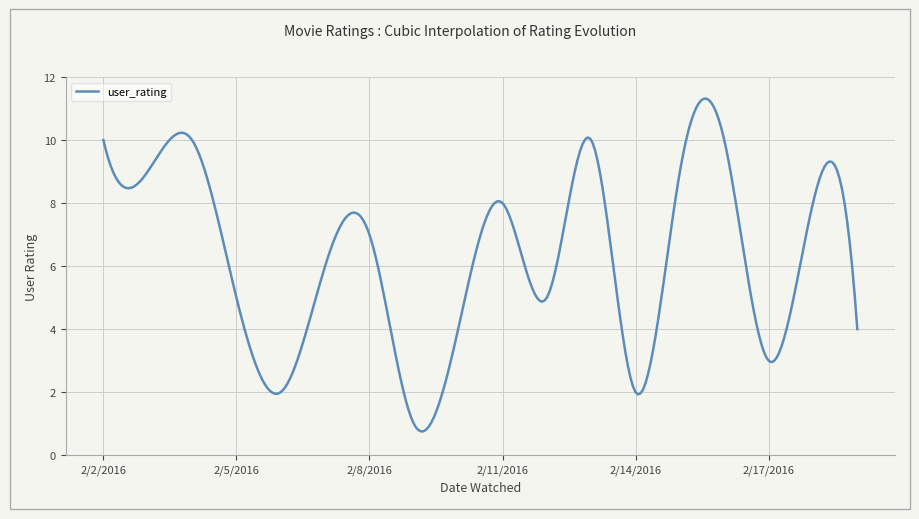

What is the difference between the maximum and minimum values?

10.6